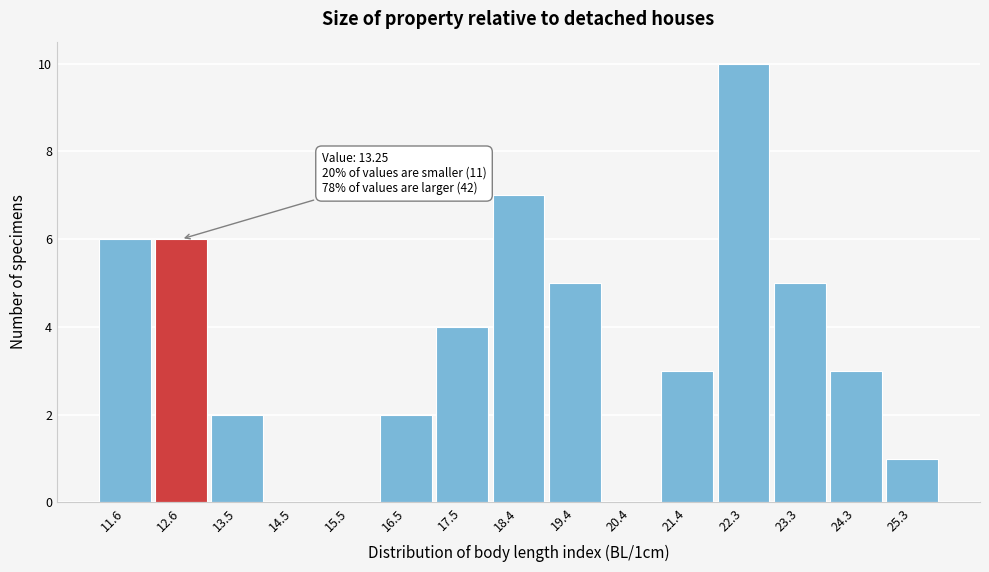

Reading left to right, extract all data points from this chart.

11.6=6	12.6=6	13.5=2	14.5=0	15.5=0	16.5=2	17.5=4	18.4=7	19.4=5	20.4=0	21.4=3	22.3=10	23.3=5	24.3=3	25.3=1